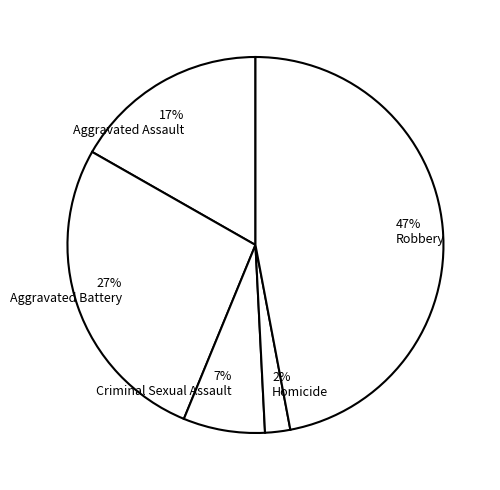

To the nearest percent, what is the difference between the largest and smallest slice percentages?

45%